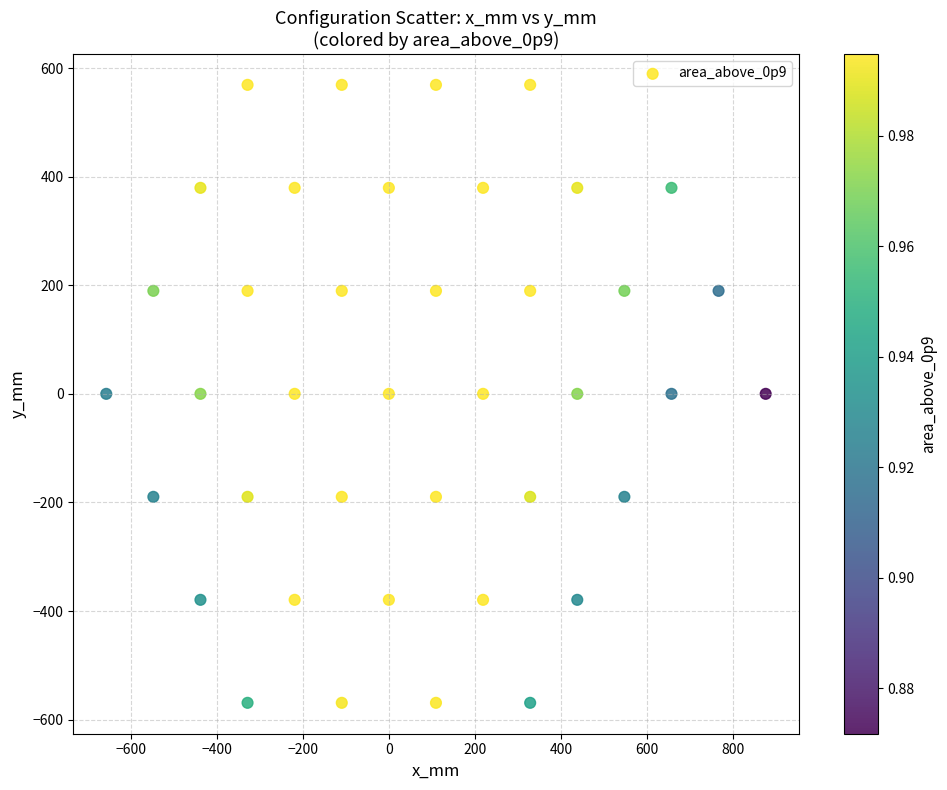

What is the range of Y values (max minus min)?

1138.0